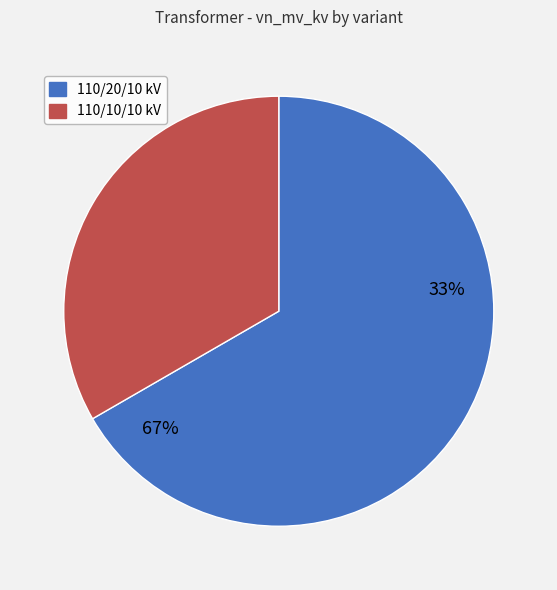

To the nearest percent, what is the difference between the 63/25/38 MVA 110/20/10 kV and 63/25/38 MVA 110/10/10 kV slice percentages?

33%